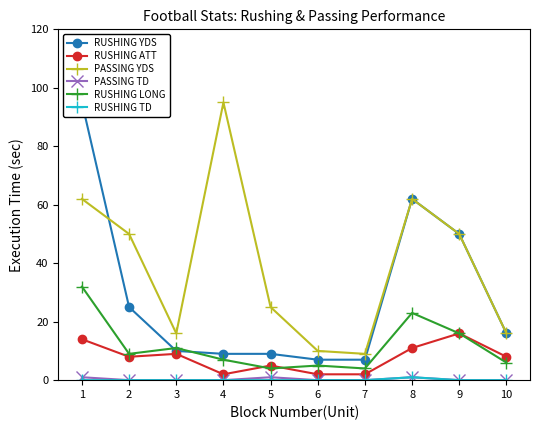

Where is the first local maximum for PASSING YDS?

4